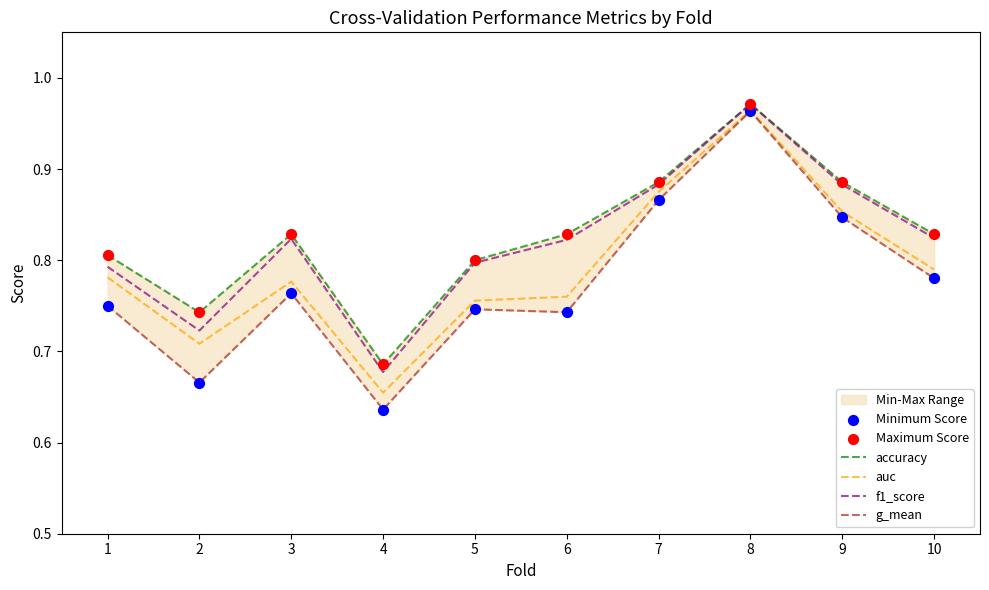

Which series has the widest spread of Y values?

g_mean